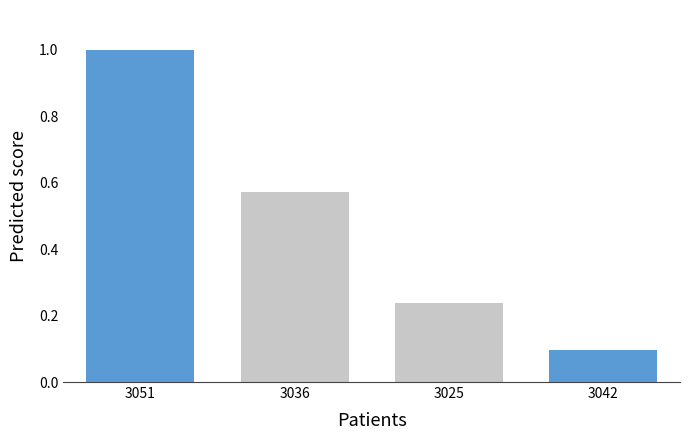

Is it true that the value at 3036 is 0.2?

False